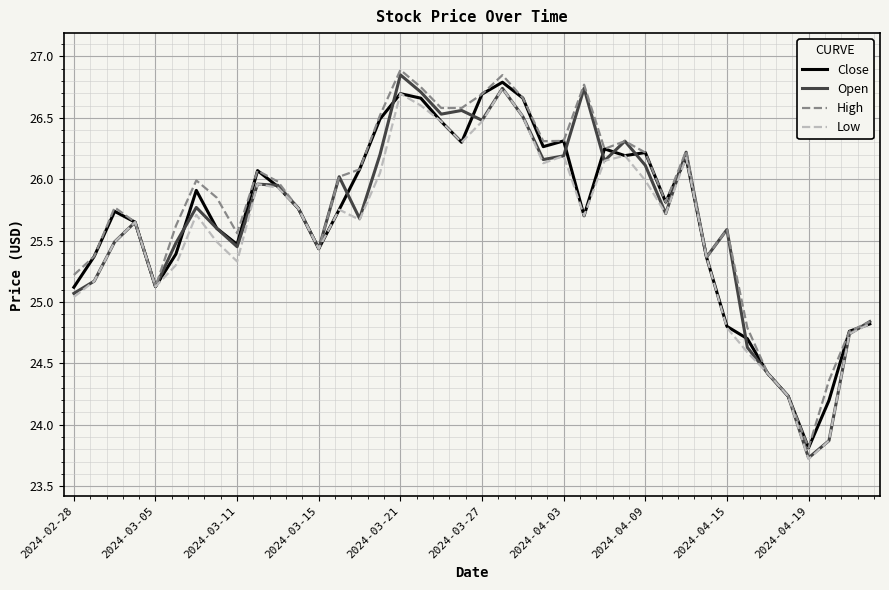

What is the lowest value of the Open series?

23.7